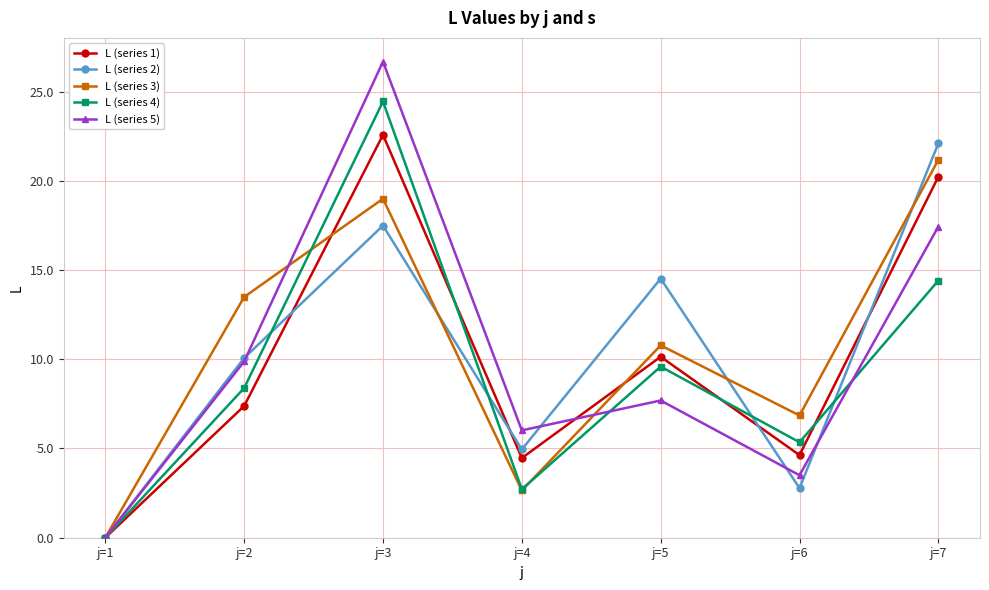

How many values in the L (series 4) series are below 8?

3